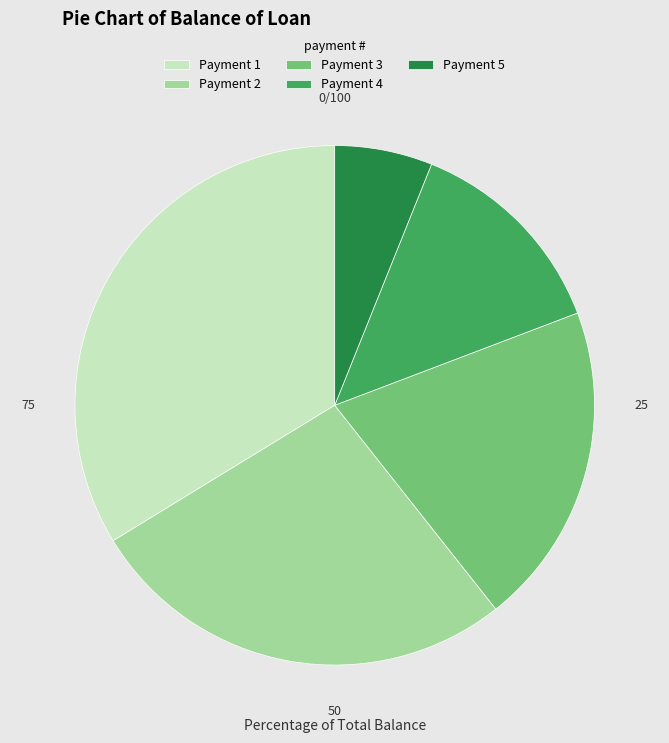

True or false: Payment 3 accounts for 20% of the total.

True